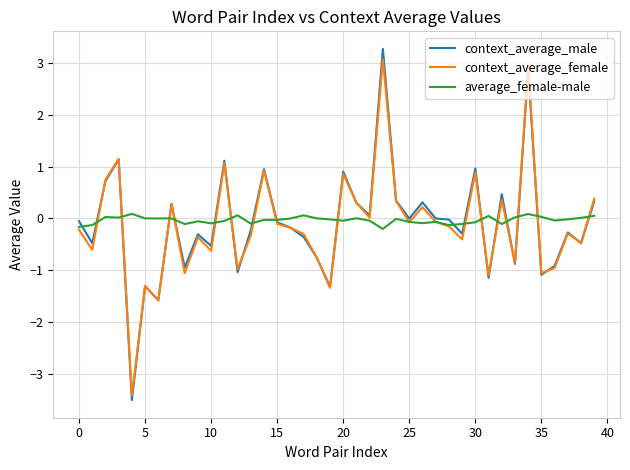

Which series has the widest spread of values?

context_average_male